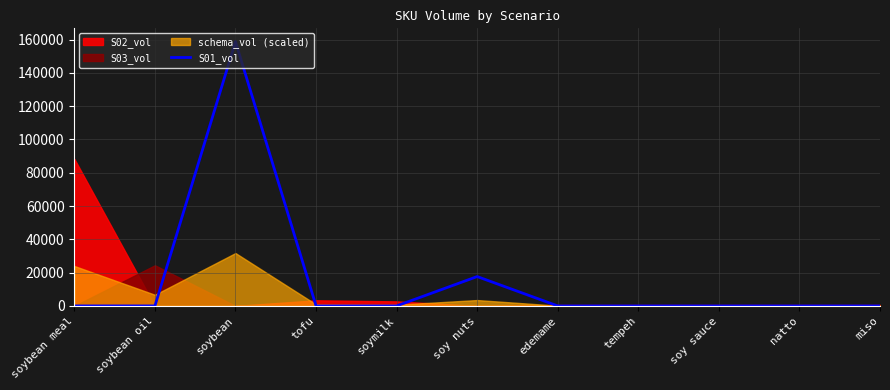

At which label is the value closest to 79405?

soy nuts